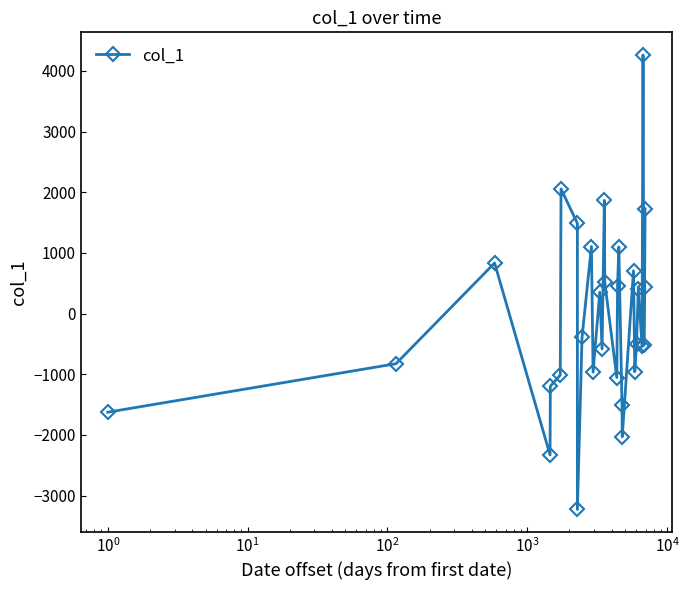

True or false: the data has more than 0 interior local peaks.

True